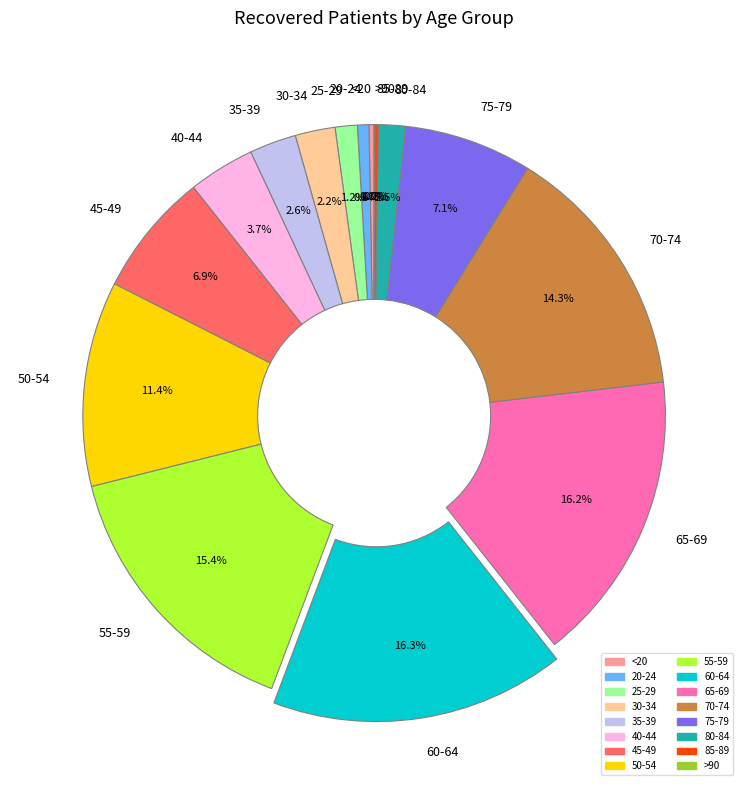

Between 20-24 and 45-49, which is larger?

45-49